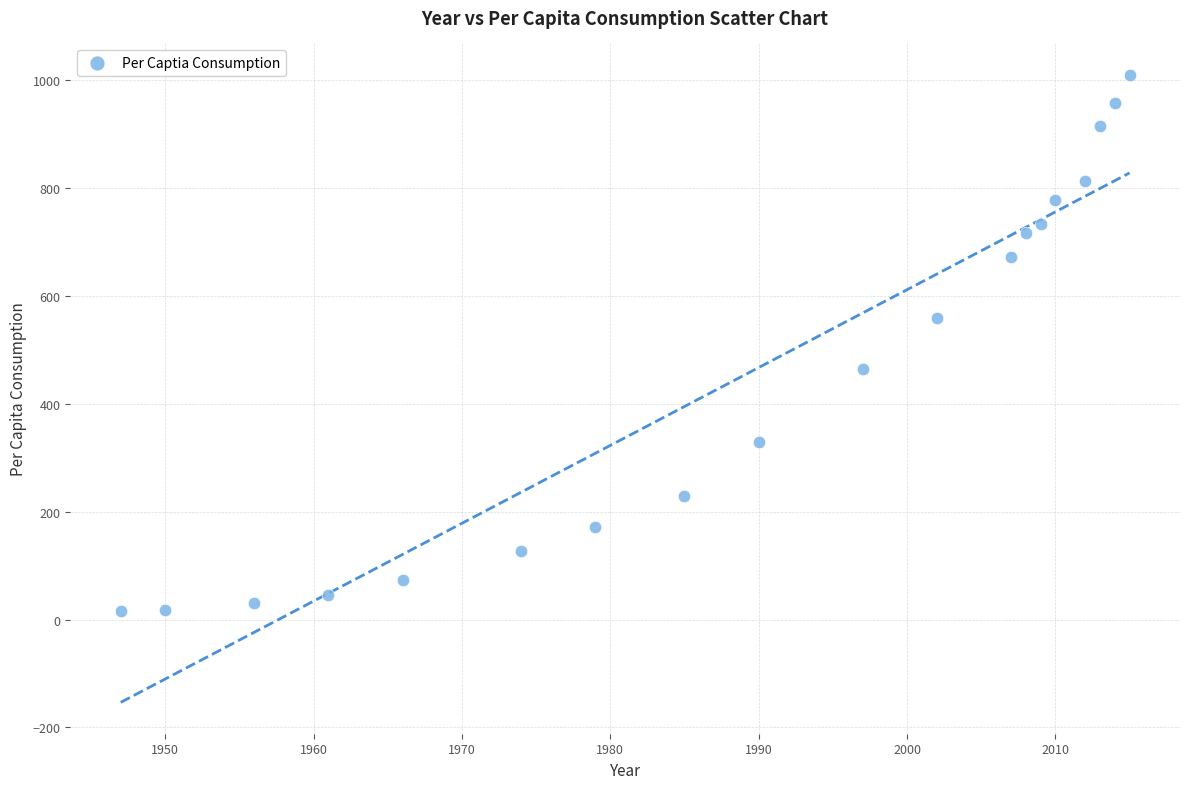

What is the range of Y values (max minus min)?

993.7